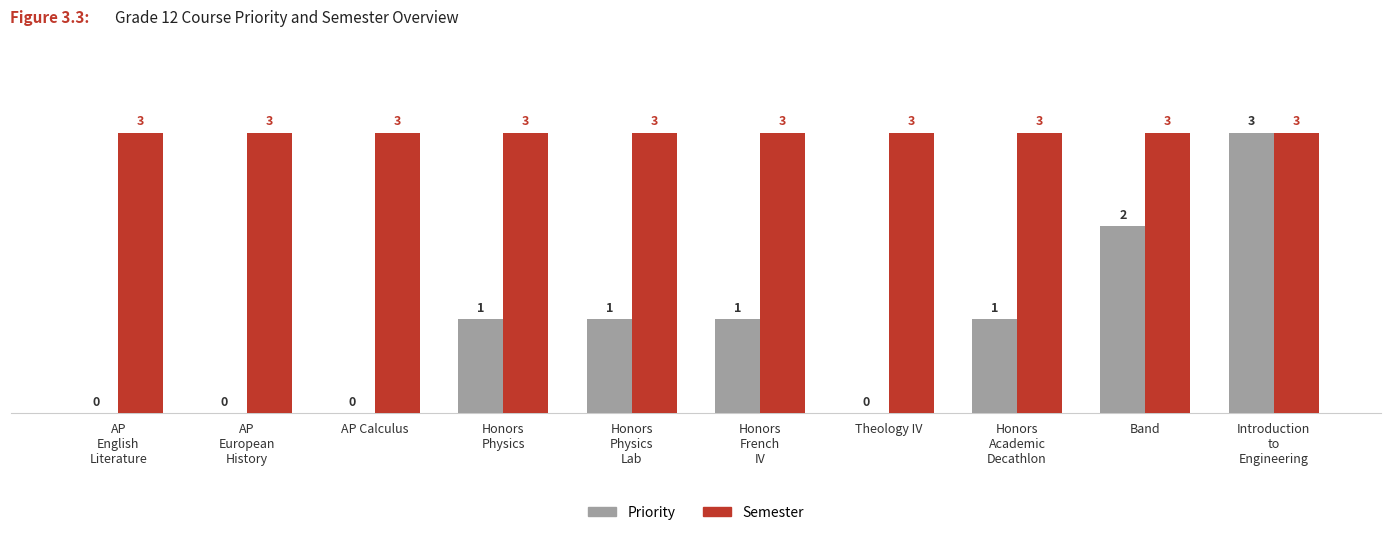

Which series has the largest total across all categories?

Semester